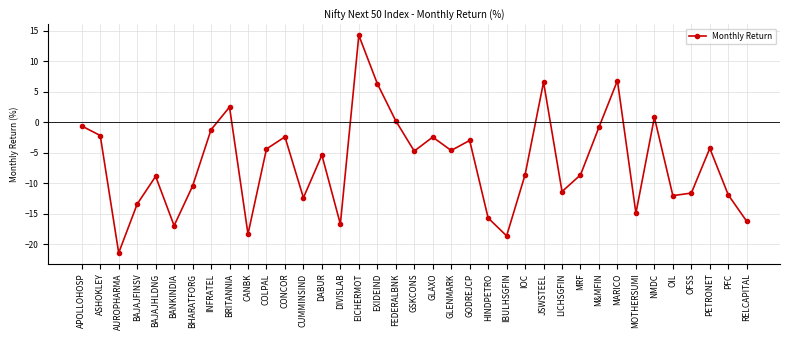

The value at M&MFIN is -0.8. True or false?

True